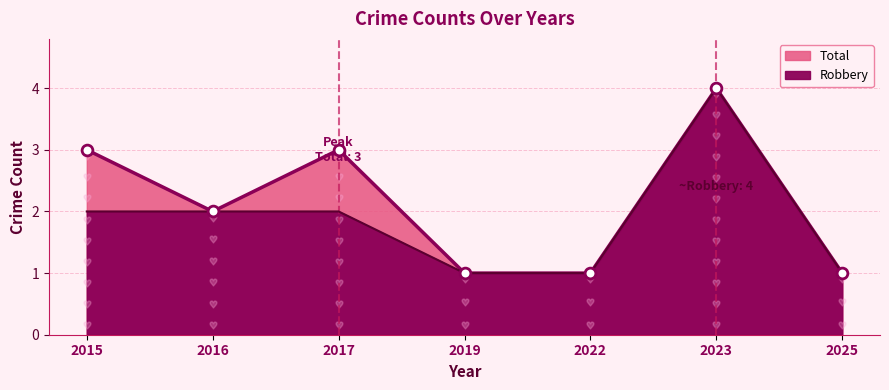

Is the value of Total at 2025 greater than the value of Robbery at 2017?

No